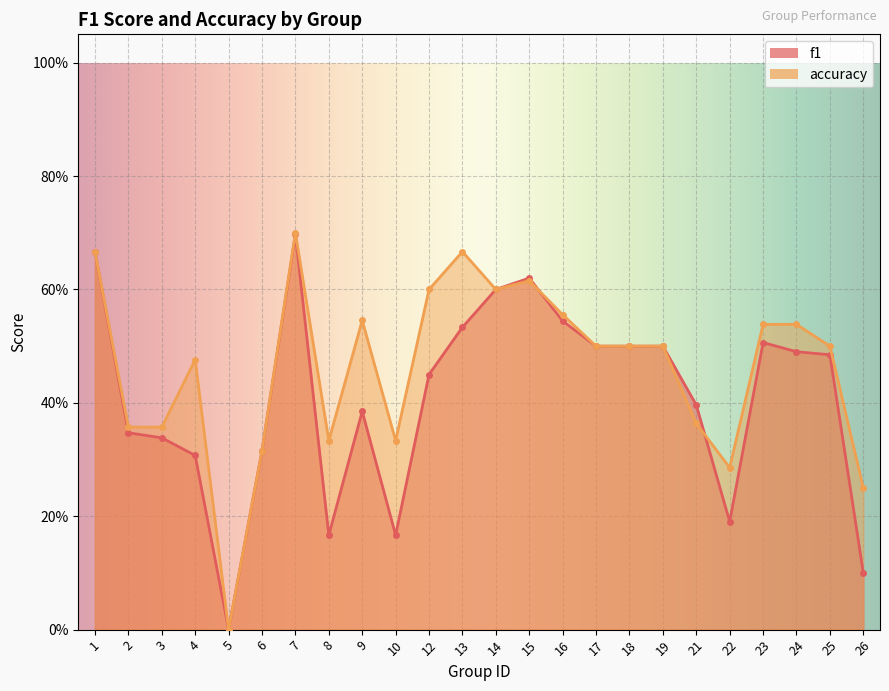

True or false: f1 has a value of 0.1 at 9.

False